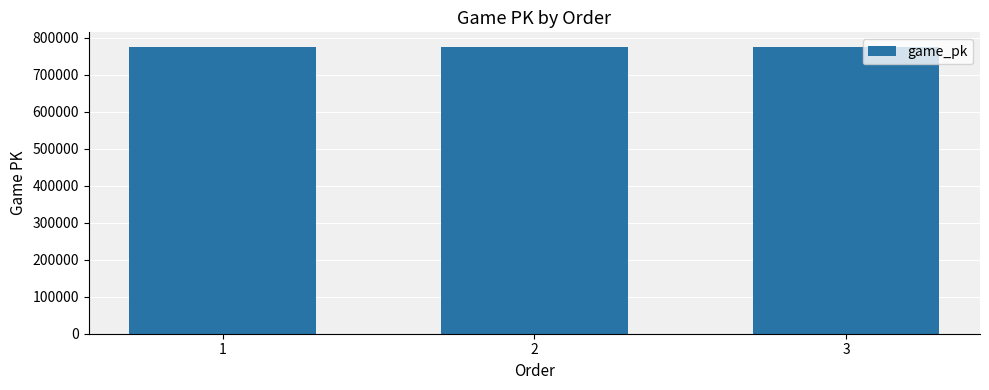

What is the difference between the maximum and minimum values?

43